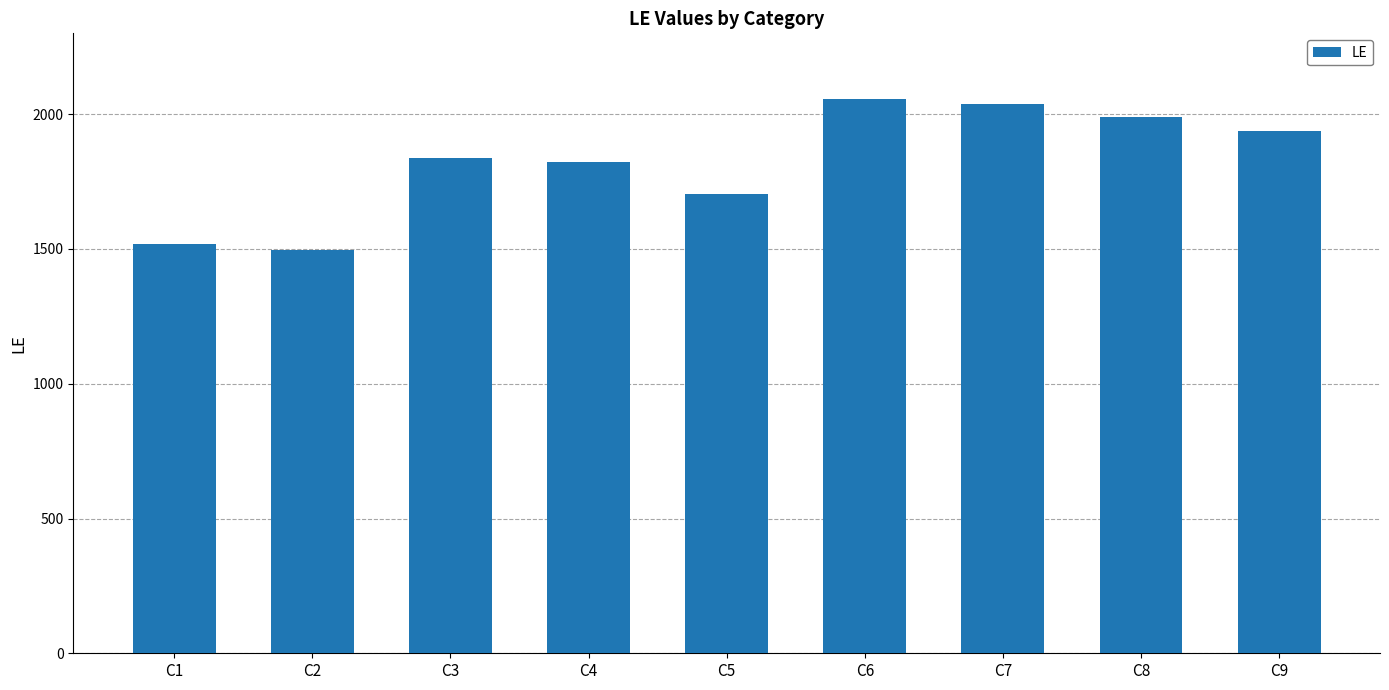

What is the minimum value shown in the chart?

1495